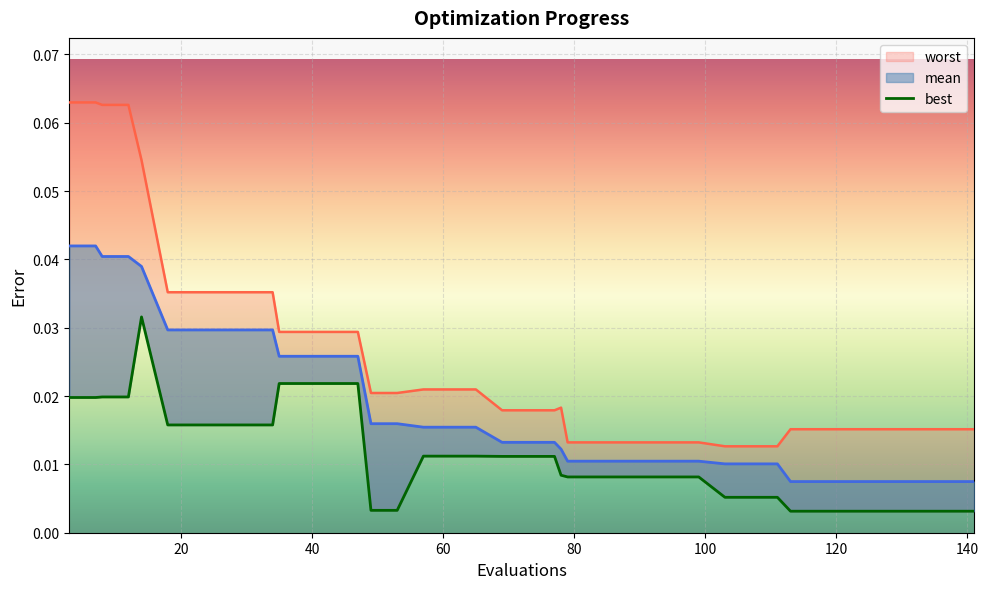

True or false: worst has a value of 0.0 at 15.

False